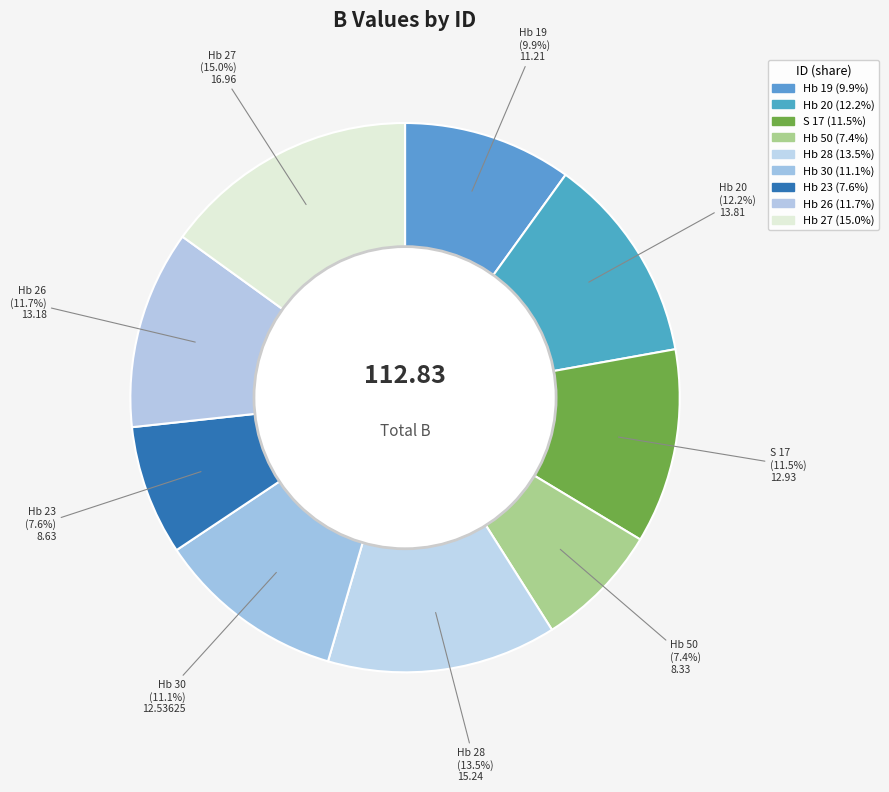

Which category has the biggest portion of the pie?

Hb 27